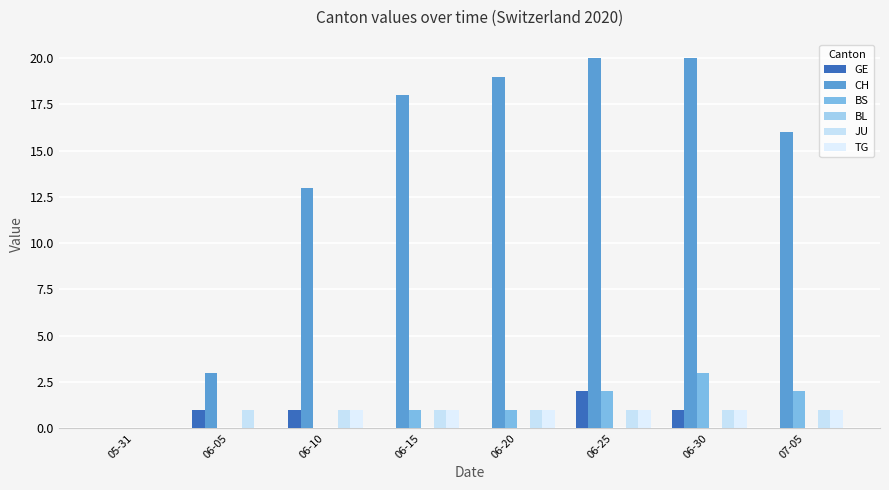

At which category is the sum across all series the highest?

06-25